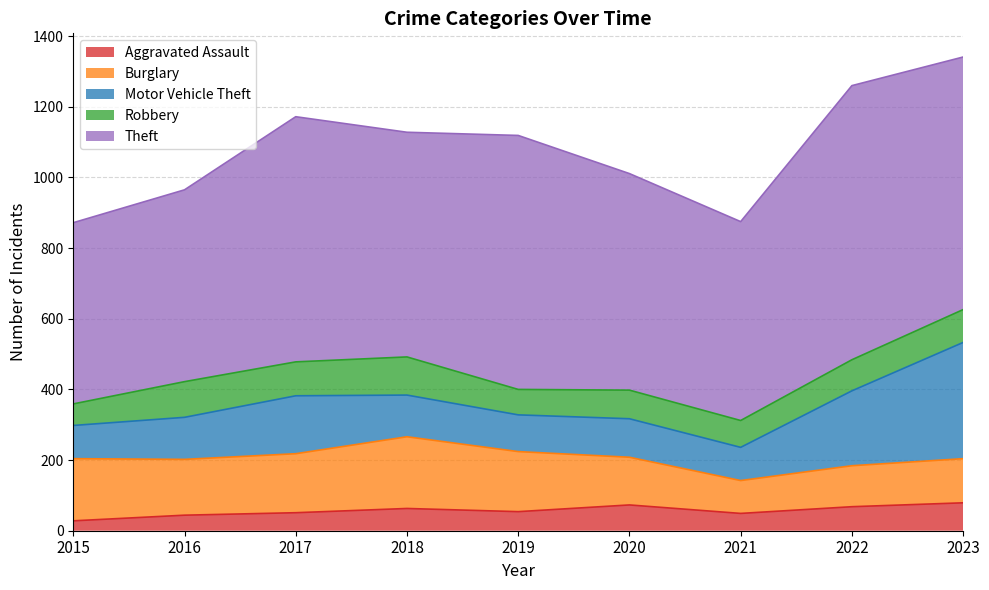

What is the value of the Motor Vehicle Theft point at the 3rd from the left?

164